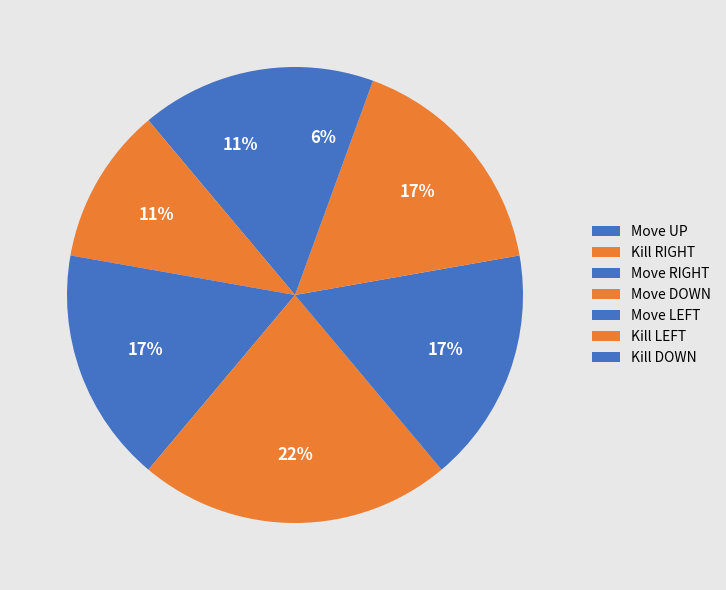

True or false: Move DOWN accounts for 23% of the total.

False